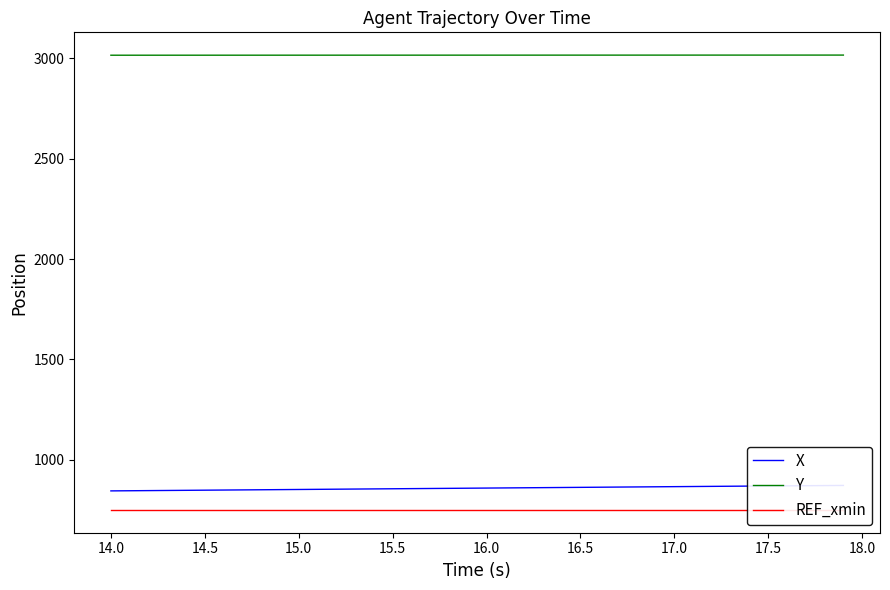

Rank the series by their maximum value, from highest to lowest.

Y, X, REF_xmin